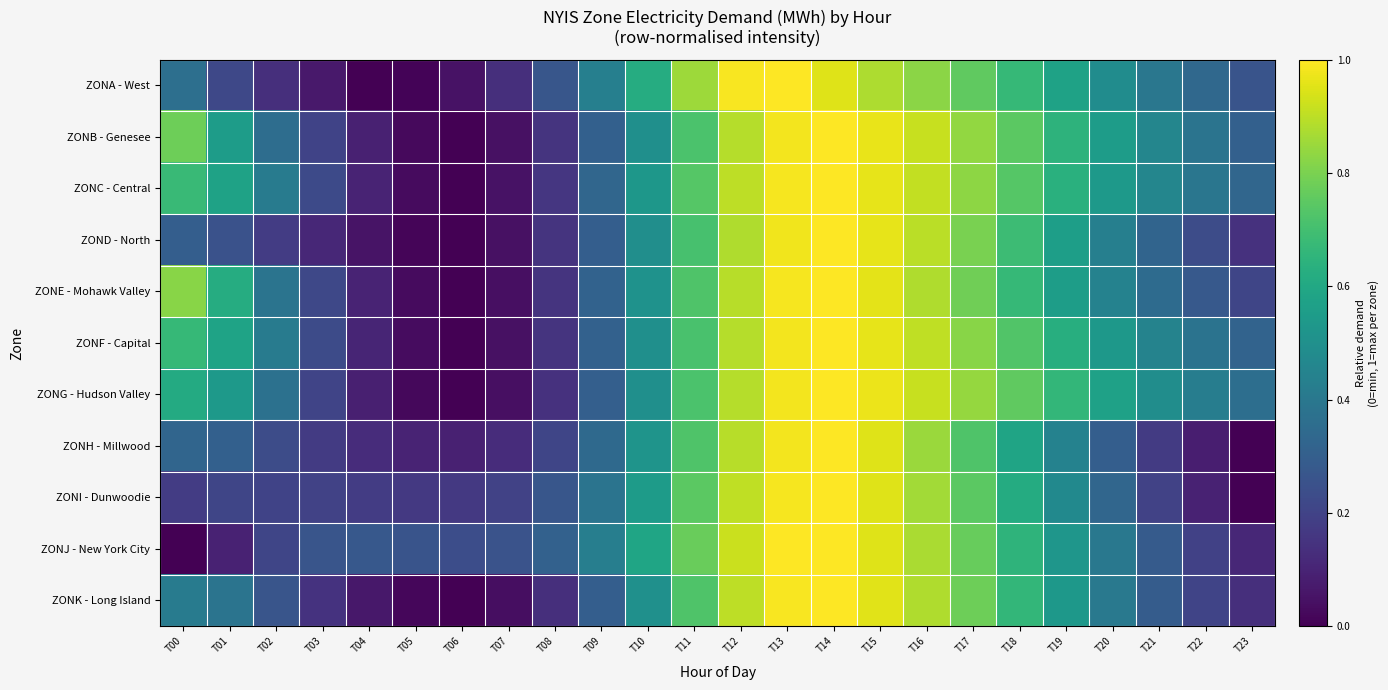

At which category is the sum across all series the highest?

T14